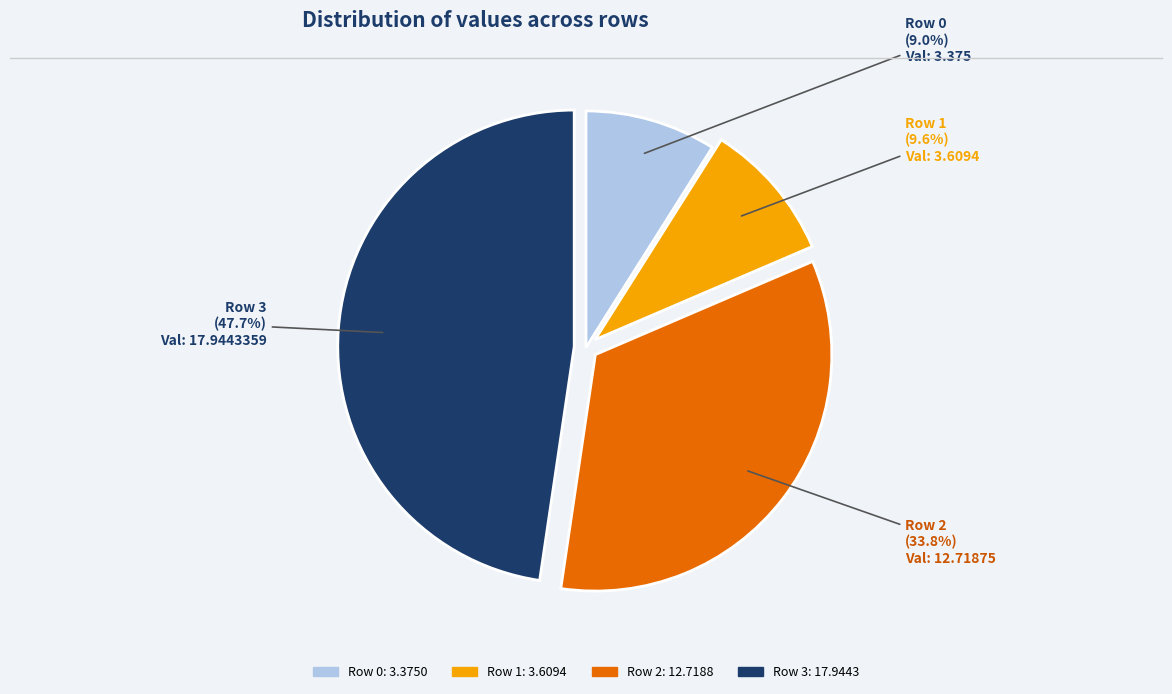

Rank the categories by value from highest to lowest.

Row 3, Row 2, Row 1, Row 0